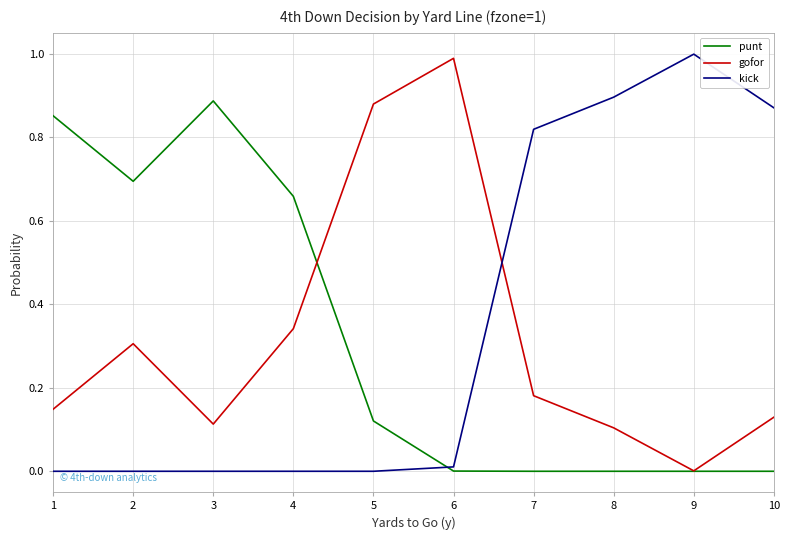

List the series in order of their peak value, highest first.

kick, gofor, punt